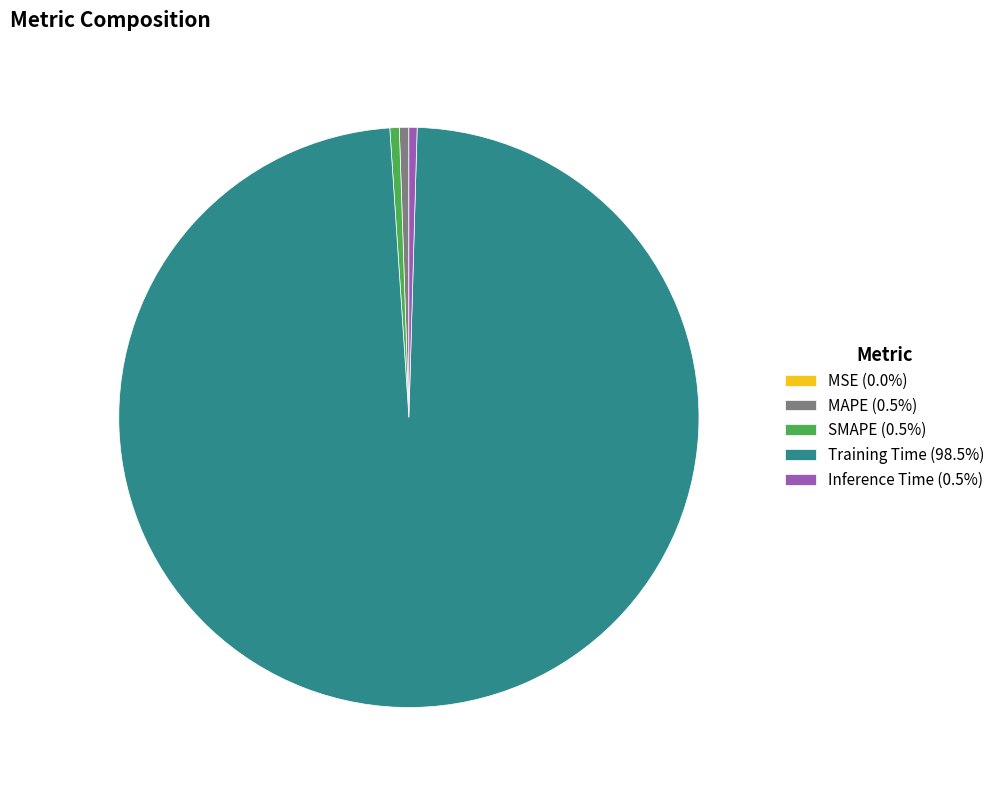

Is there any slice that represents more than half of the pie?

Yes